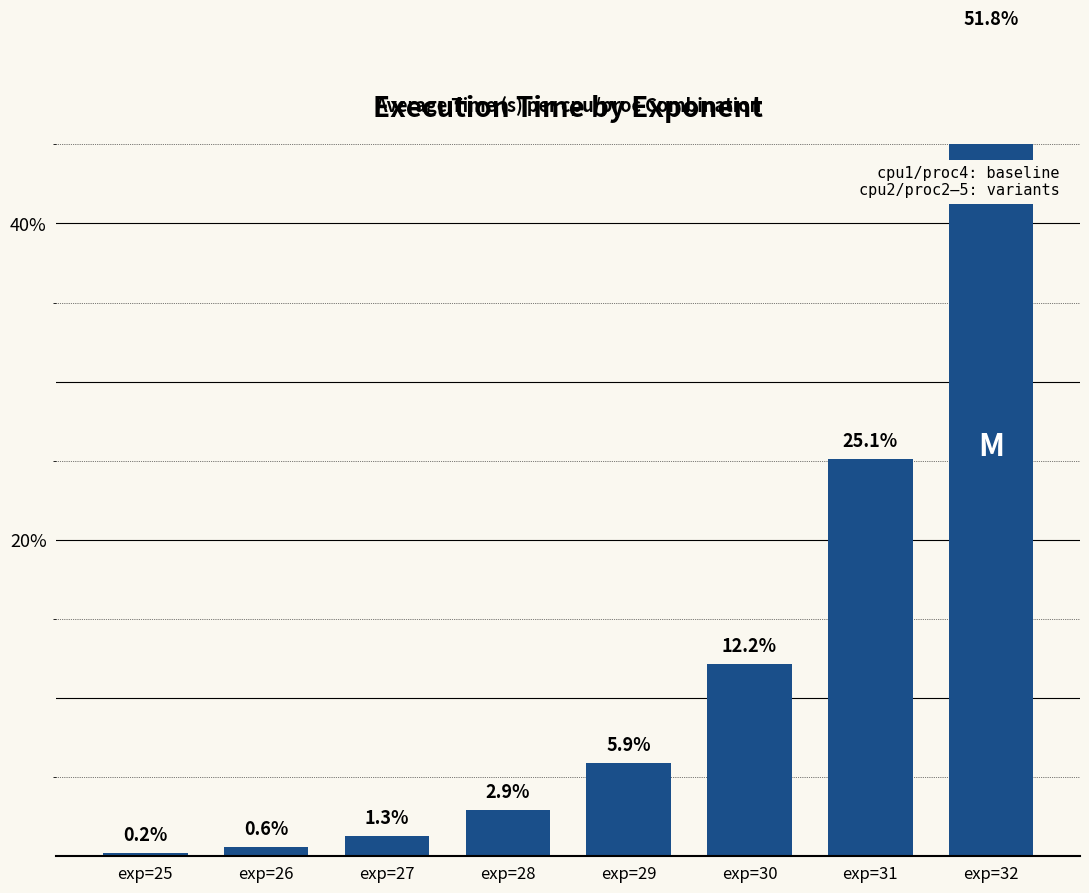

How many distinct data groups are displayed?

1